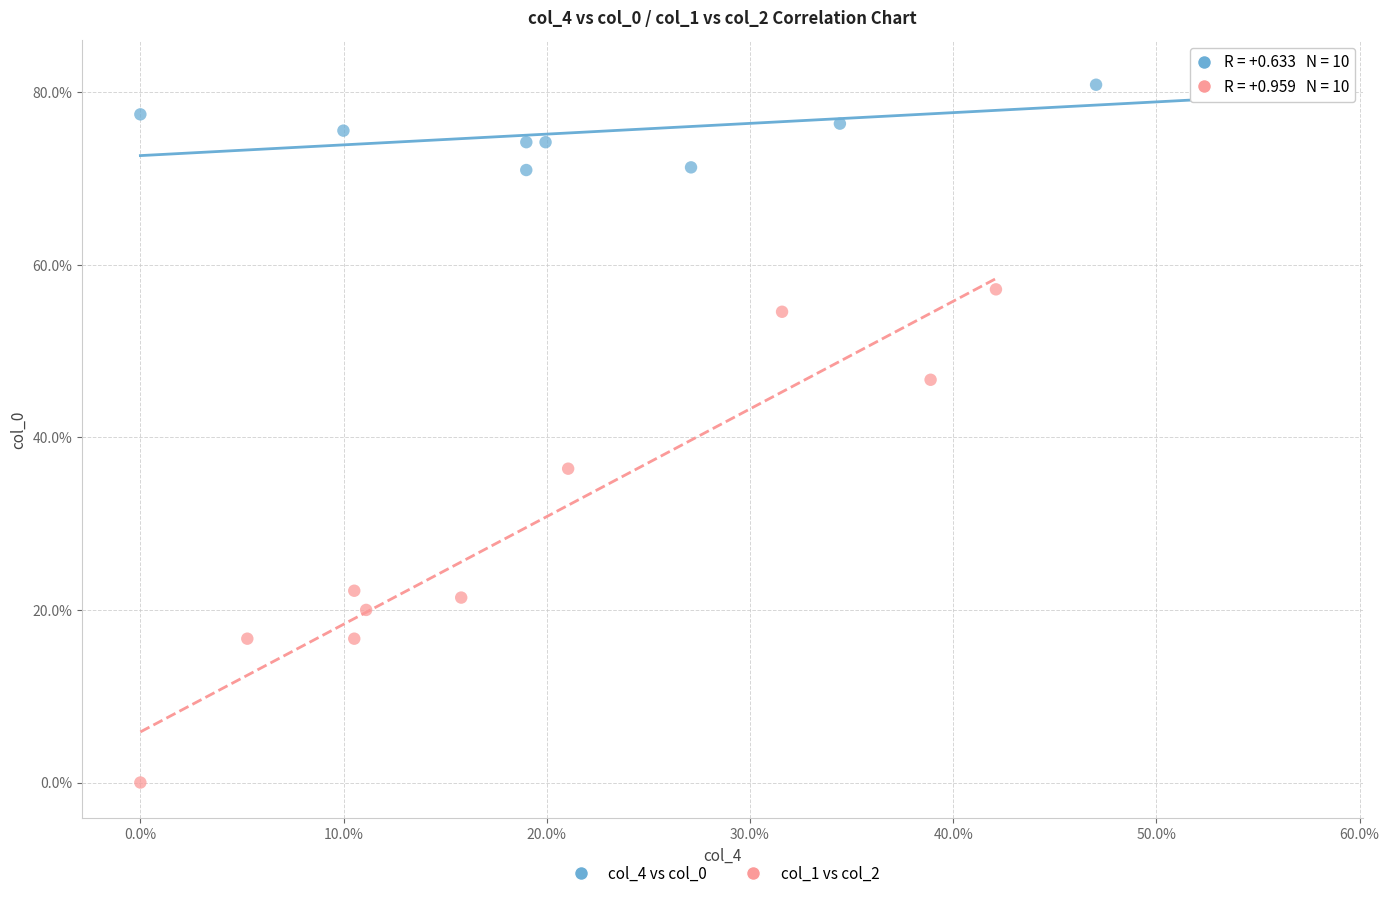

What are all the series names shown in the legend?

col_4 vs col_0, col_1 vs col_2